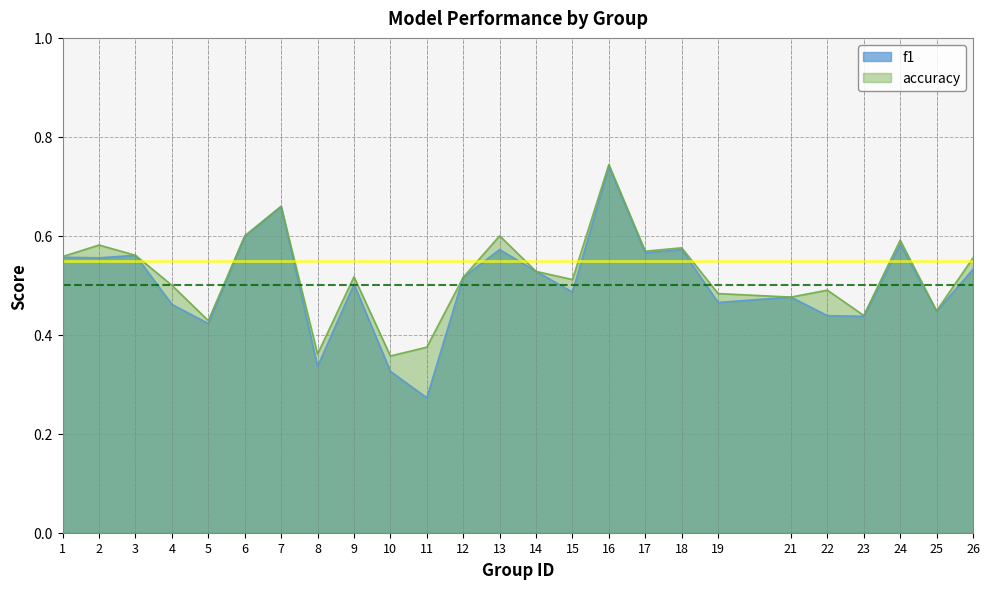

In f1, how many points are higher than both neighbors (excluding endpoints)?

8